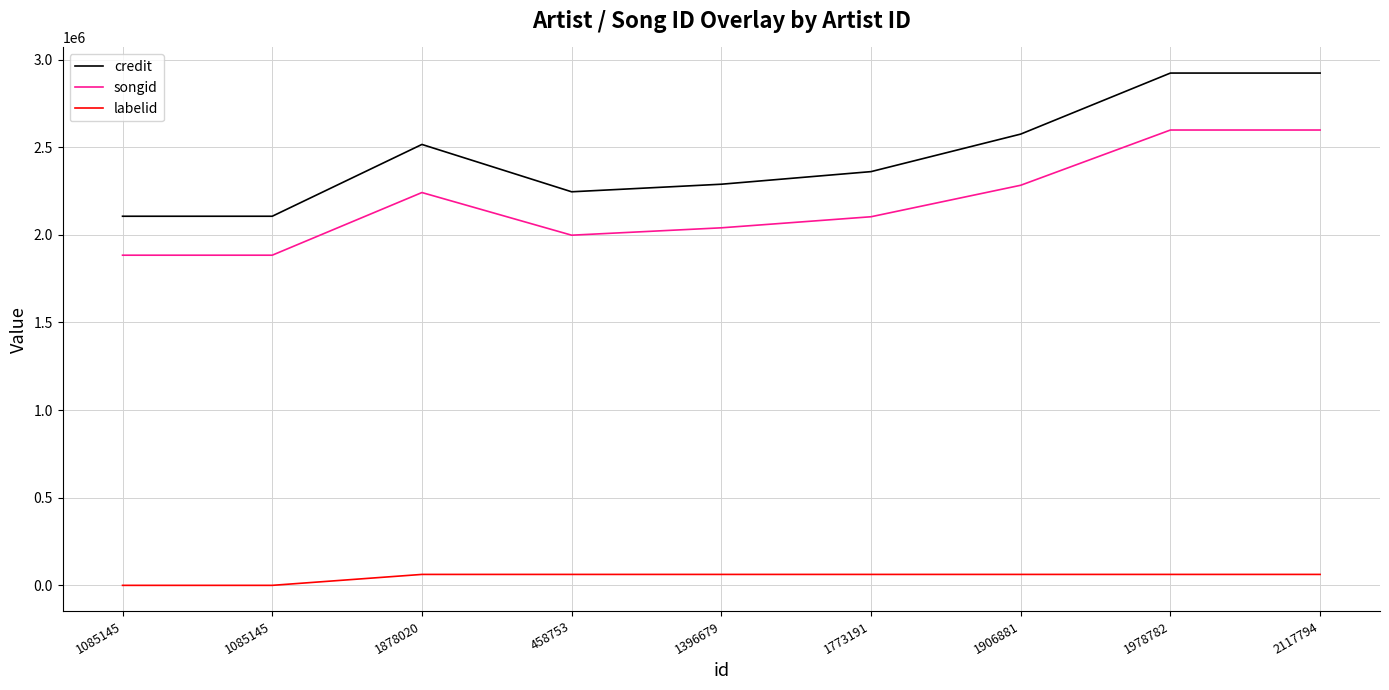

What are all the series names shown in the legend?

credit, songid, labelid